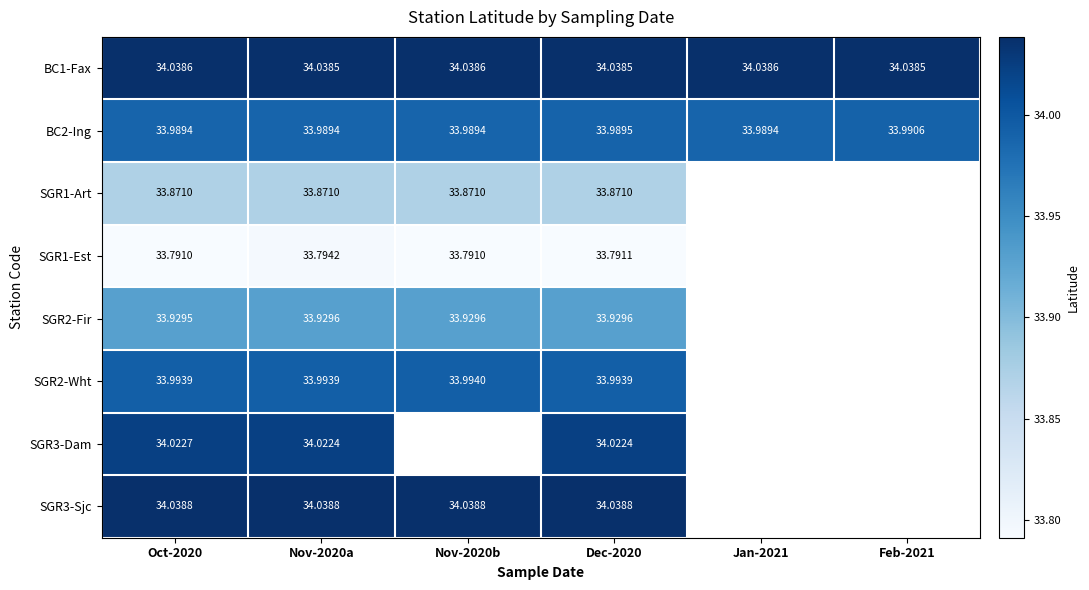

Is the value of SGR2-Fir at Oct-2020 greater than the value of SGR3-Dam at Nov-2020a?

No